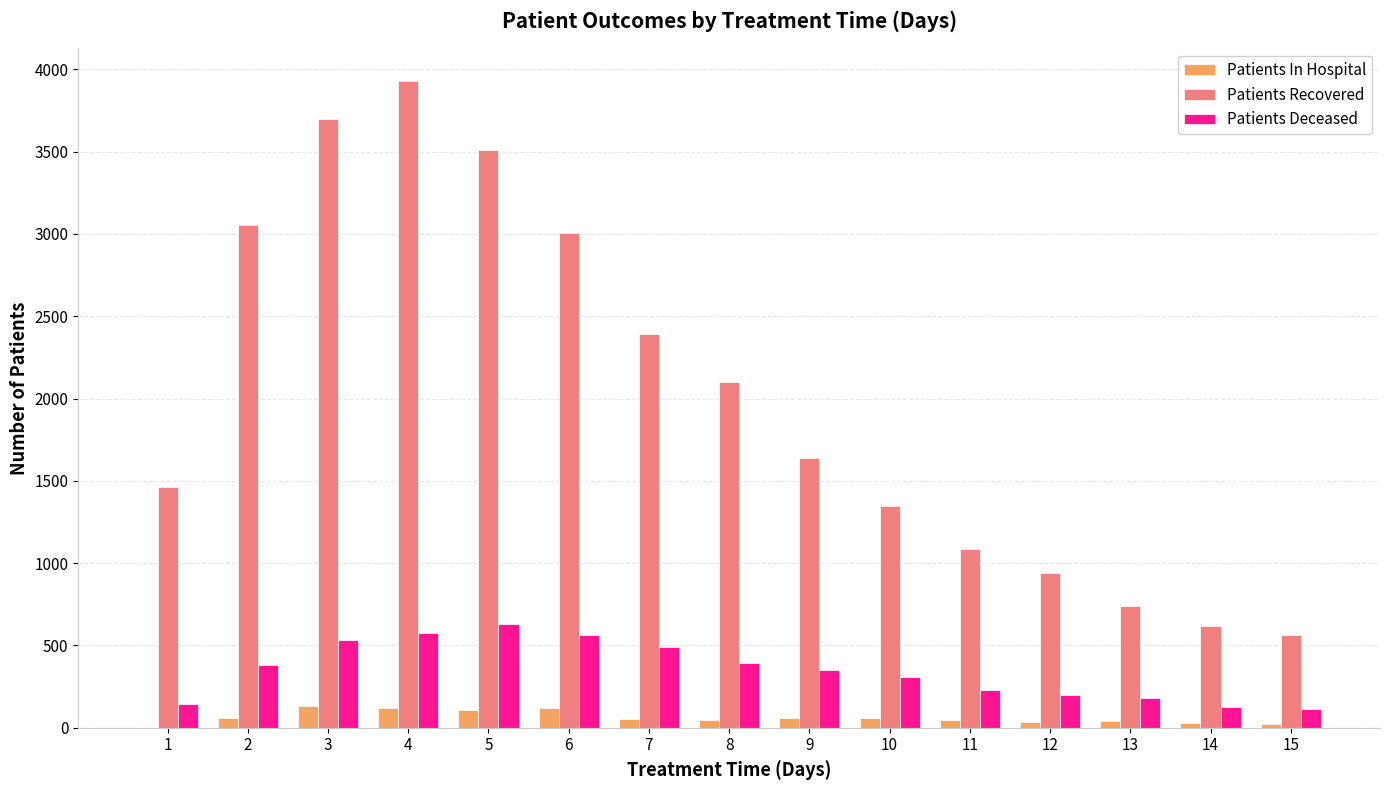

Where does the Patients Recovered series first go above 1640?

2